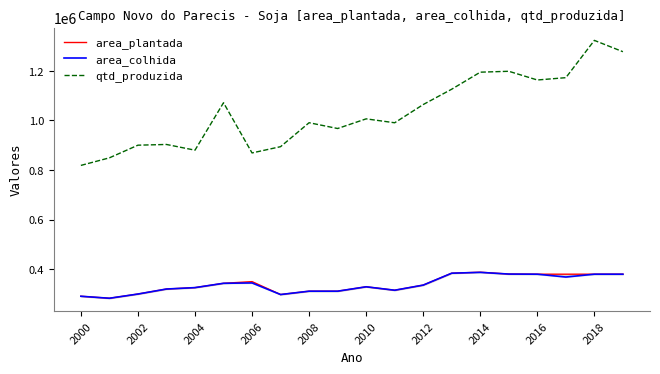

The value of qtd_produzida at 2010 is 1521019. True or false?

False